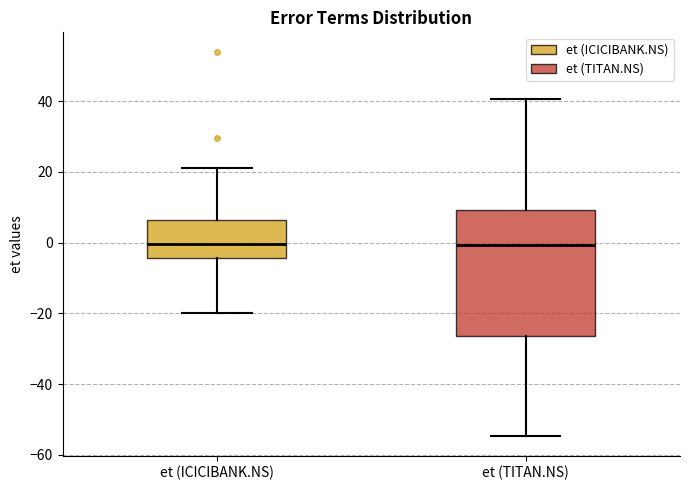

Where does the lower whisker of the box for et (TITAN.NS) end on the y-axis? The values are not printed on the chart, so give them approximately, as read against the axis.

-54